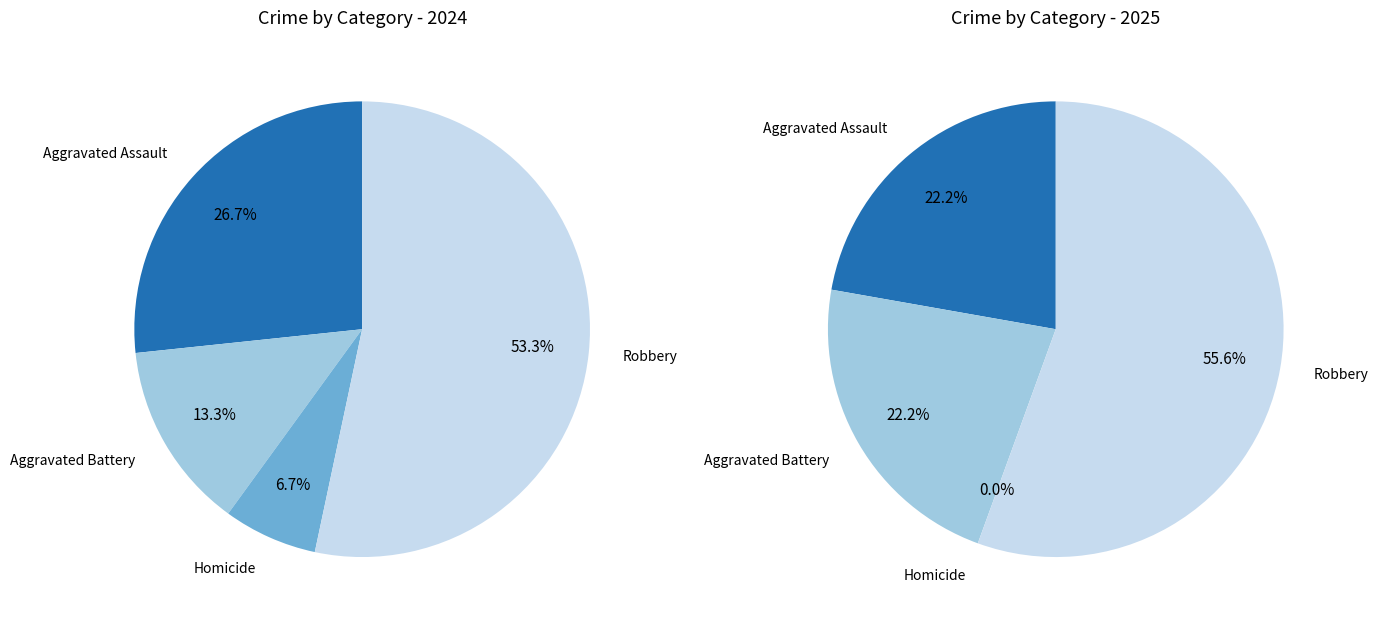

Count the number of slices in the pie.

4